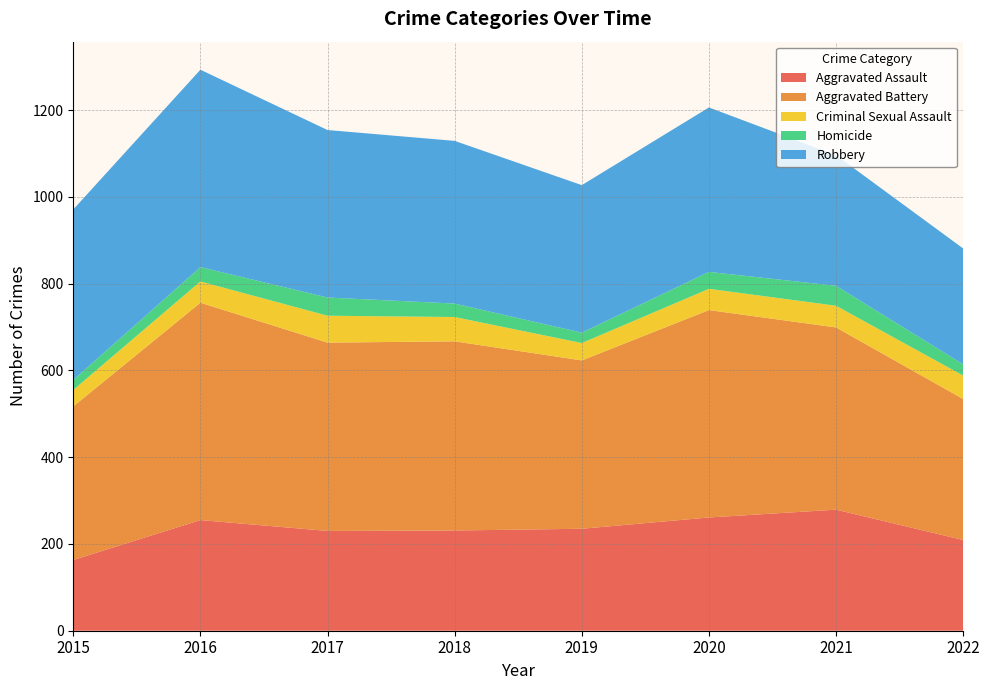

Reading right to left, extract all data points from this chart.

Aggravated Assault: 2022=209	2021=279	2020=261	2019=235	2018=231	2017=230	2016=255	2015=163
Aggravated Battery: 2022=325	2021=420	2020=478	2019=388	2018=436	2017=434	2016=501	2015=354
Criminal Sexual Assault: 2022=54	2021=50	2020=49	2019=40	2018=56	2017=62	2016=49	2015=38
Homicide: 2022=26	2021=46	2020=39	2019=24	2018=31	2017=42	2016=33	2015=23
Robbery: 2022=267	2021=301	2020=379	2019=340	2018=375	2017=386	2016=455	2015=393